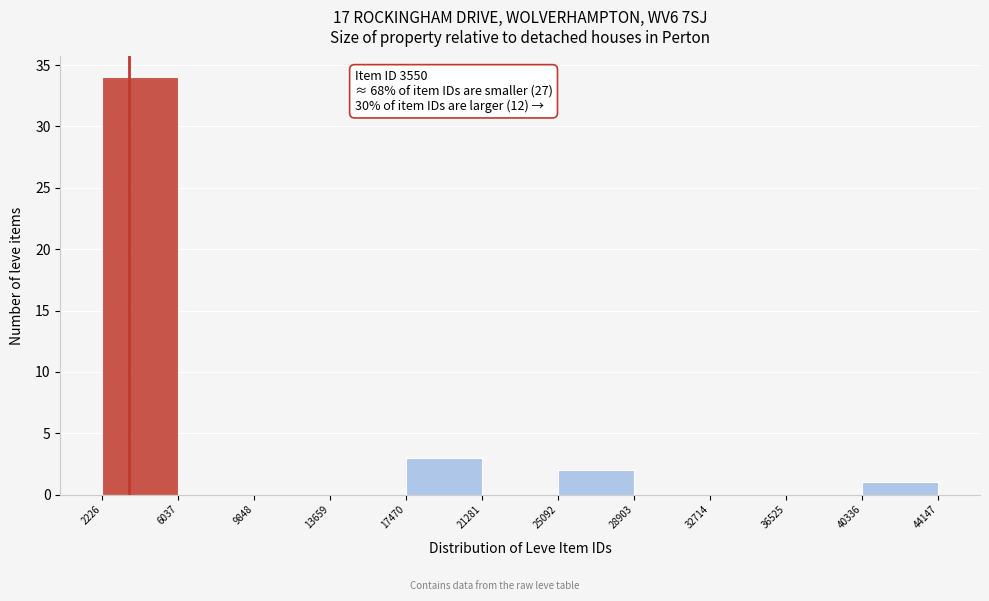

Which range on the x-axis has the tallest bar?

2226 to 6037